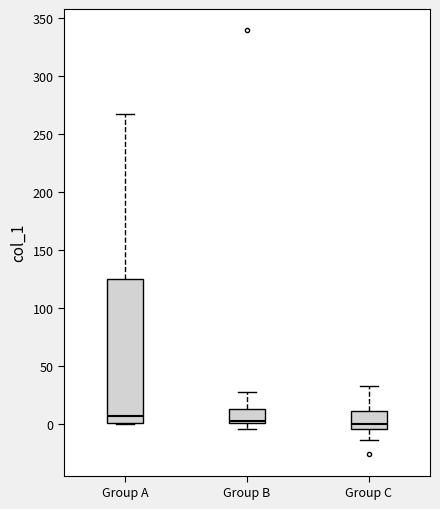

Where does the median line of the box for Group B sit on the y-axis? The values are not printed on the chart, so give them approximately, as read against the axis.

5